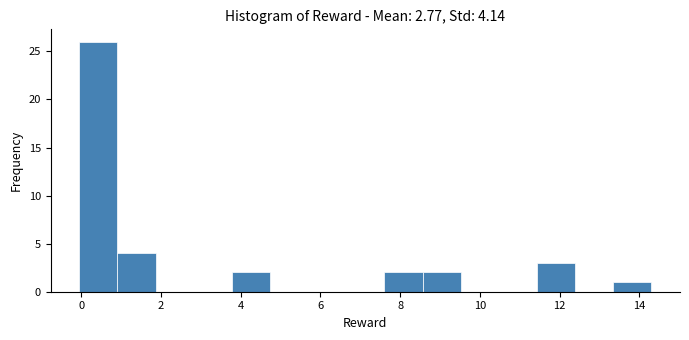

Reading left to right, transcribe this chart: for each bar, give the range it covers on the x-axis and its height. Neither the bar edges nor the heights are printed on the chart, so give them approximately, as read against the axes.

0.0 to 1.0: 26
1.0 to 1.8: 4
1.8 to 2.8: 0
2.8 to 3.8: 0
3.8 to 4.8: 2
4.8 to 5.6: 0
5.6 to 6.6: 0
6.6 to 7.6: 0
7.6 to 8.6: 2
8.6 to 9.6: 2
9.6 to 10.4: 0
10.4 to 11.4: 0
11.4 to 12.4: 3
12.4 to 13.4: 0
13.4 to 14.2: 1